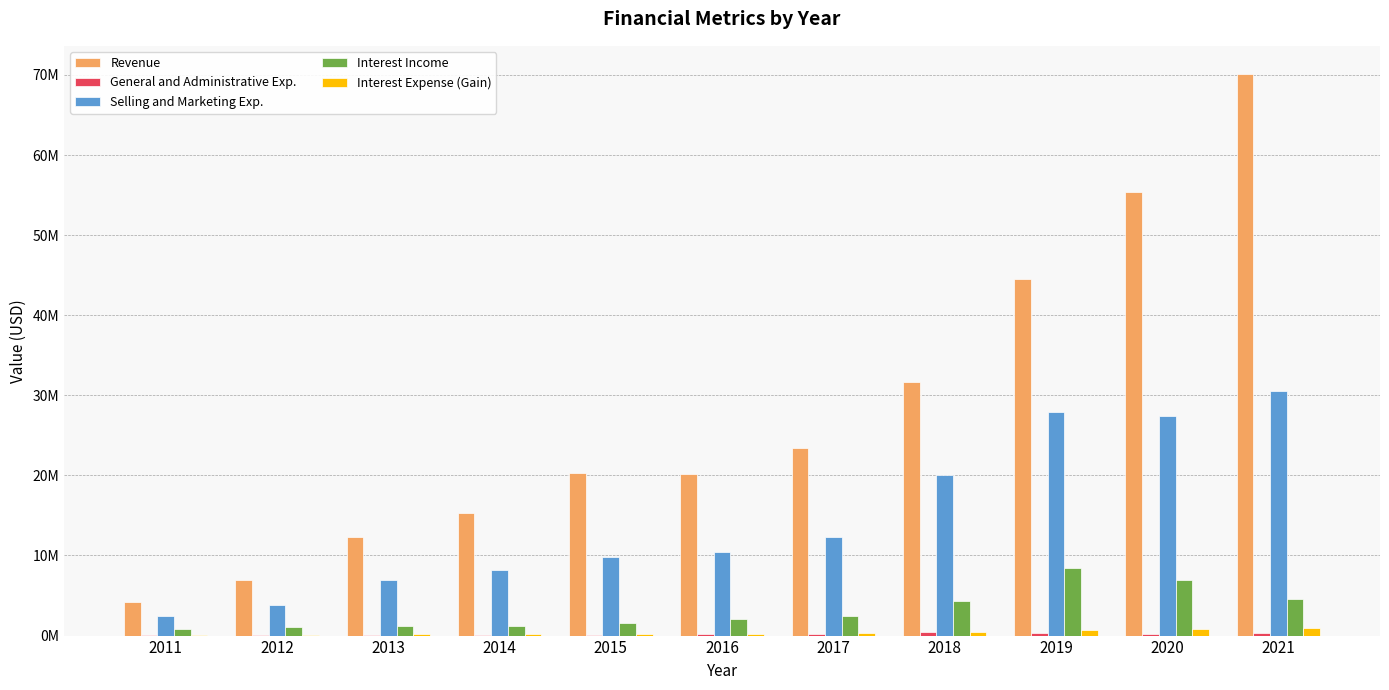

At 2015, list the series in order from largest to smallest.

Revenue, Selling and Marketing Exp., Interest Income, Interest Expense (Gain), General and Administrative Exp.